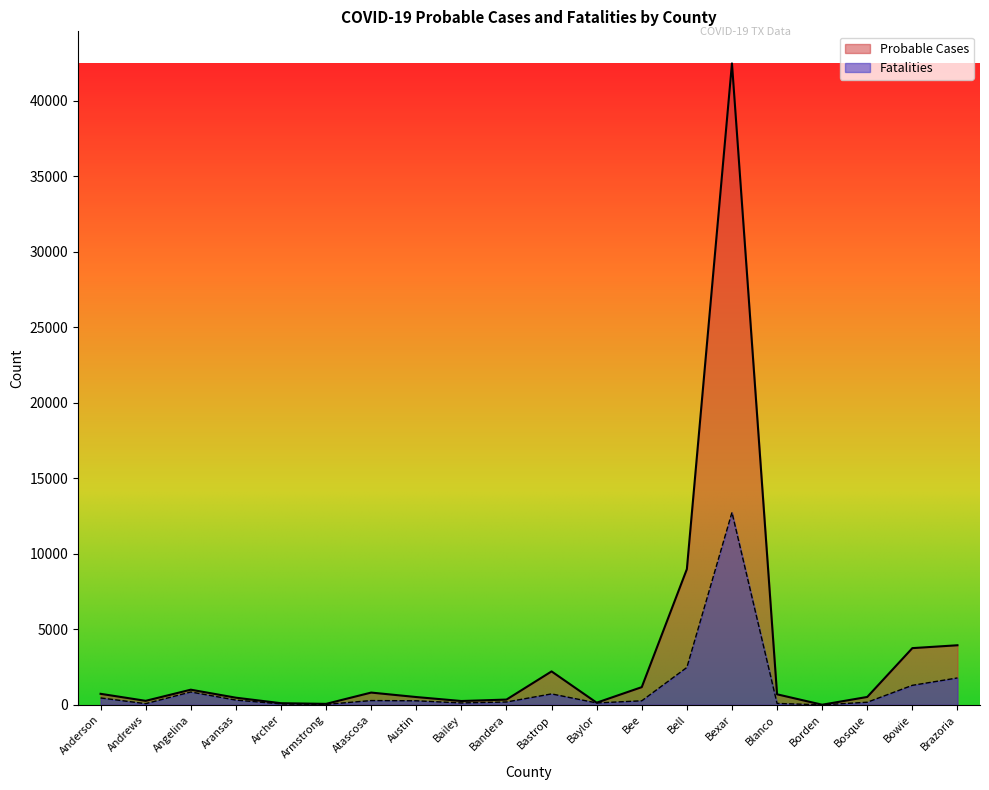

In Fatalities, how many points are higher than both neighbors (excluding endpoints)?

4